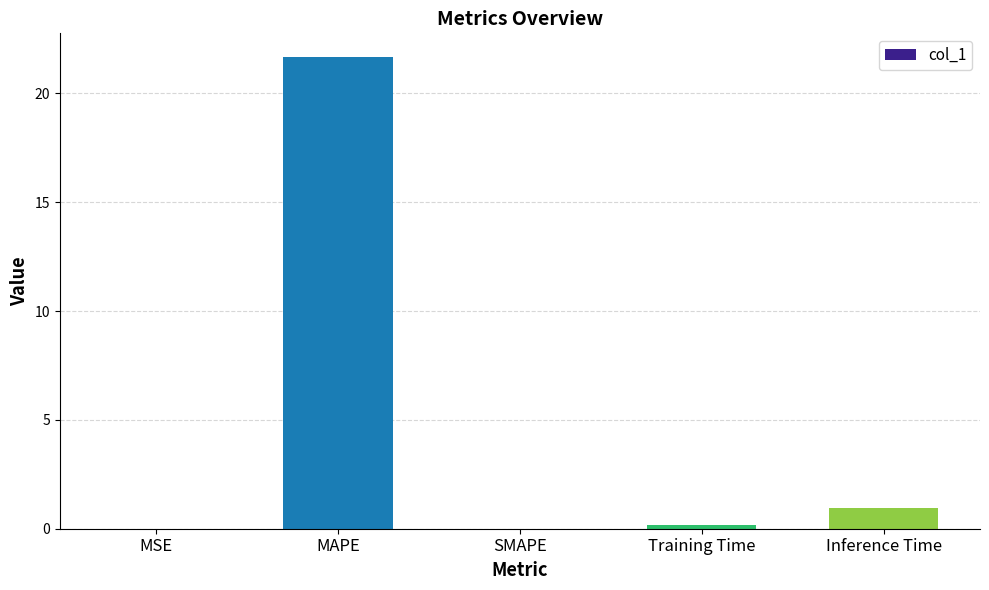

What is the change in value from MAPE to SMAPE?

-21.7